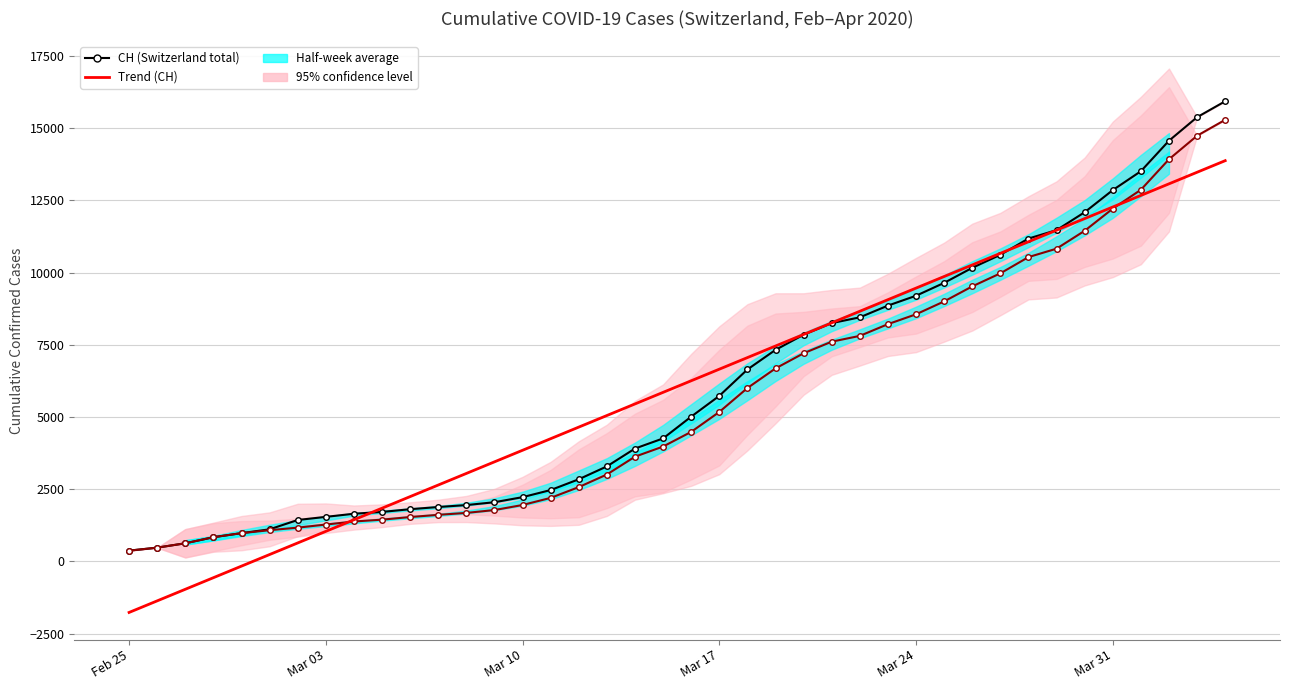

How many data points in Trend (CH) are above 6253?

20